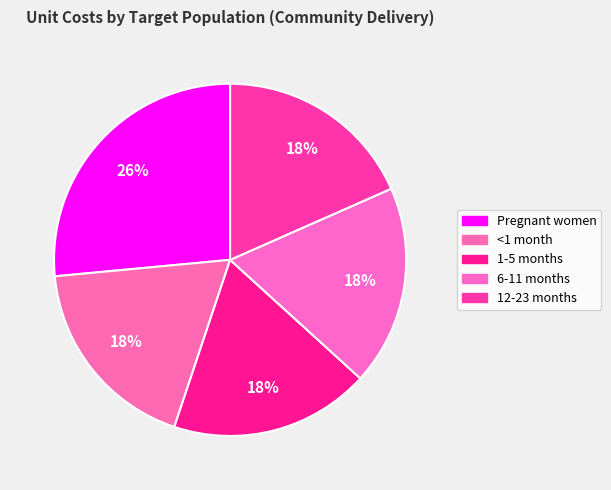

How many segments does this pie chart have?

5